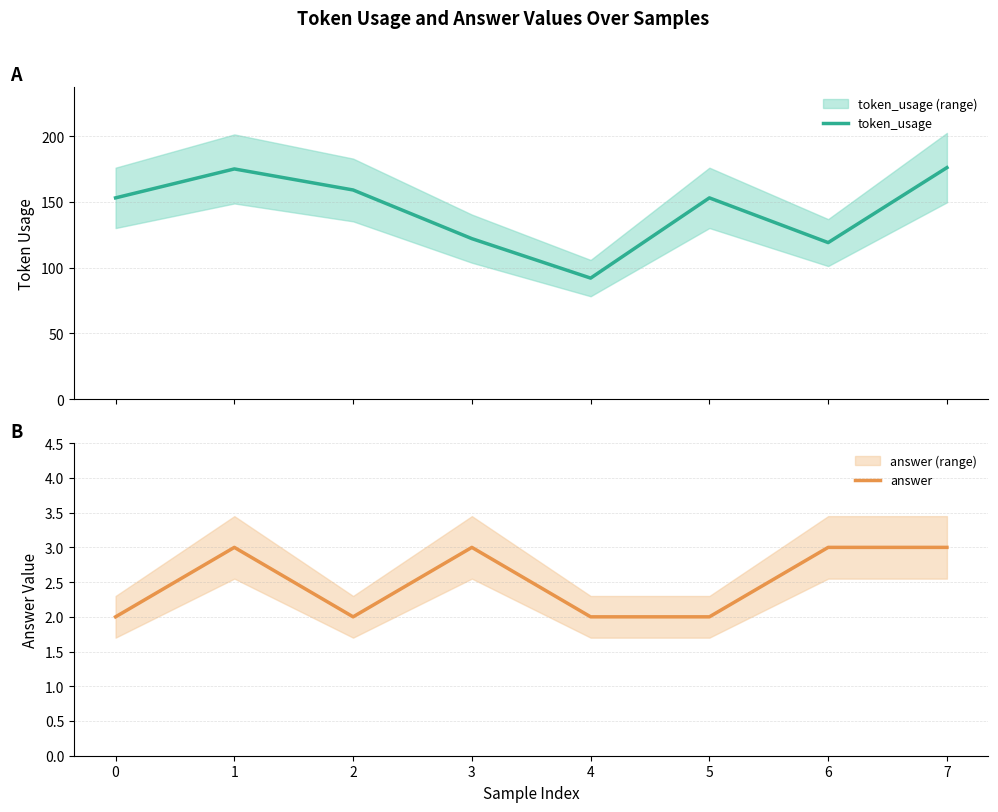

What is the difference between the highest and lowest values at 1?

172